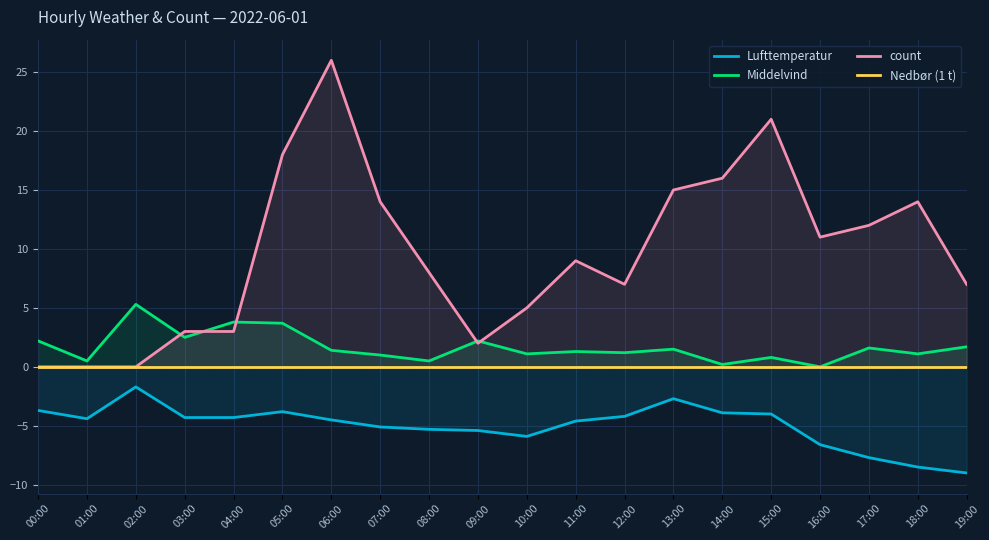

The count series shows 8.0 at 08:00. True or false?

True